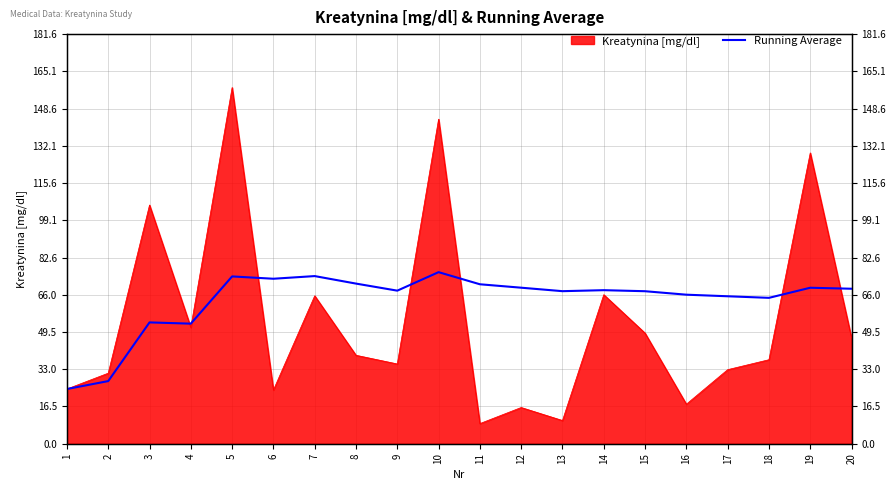

Is it true that the value at 11 is 70.7?

True